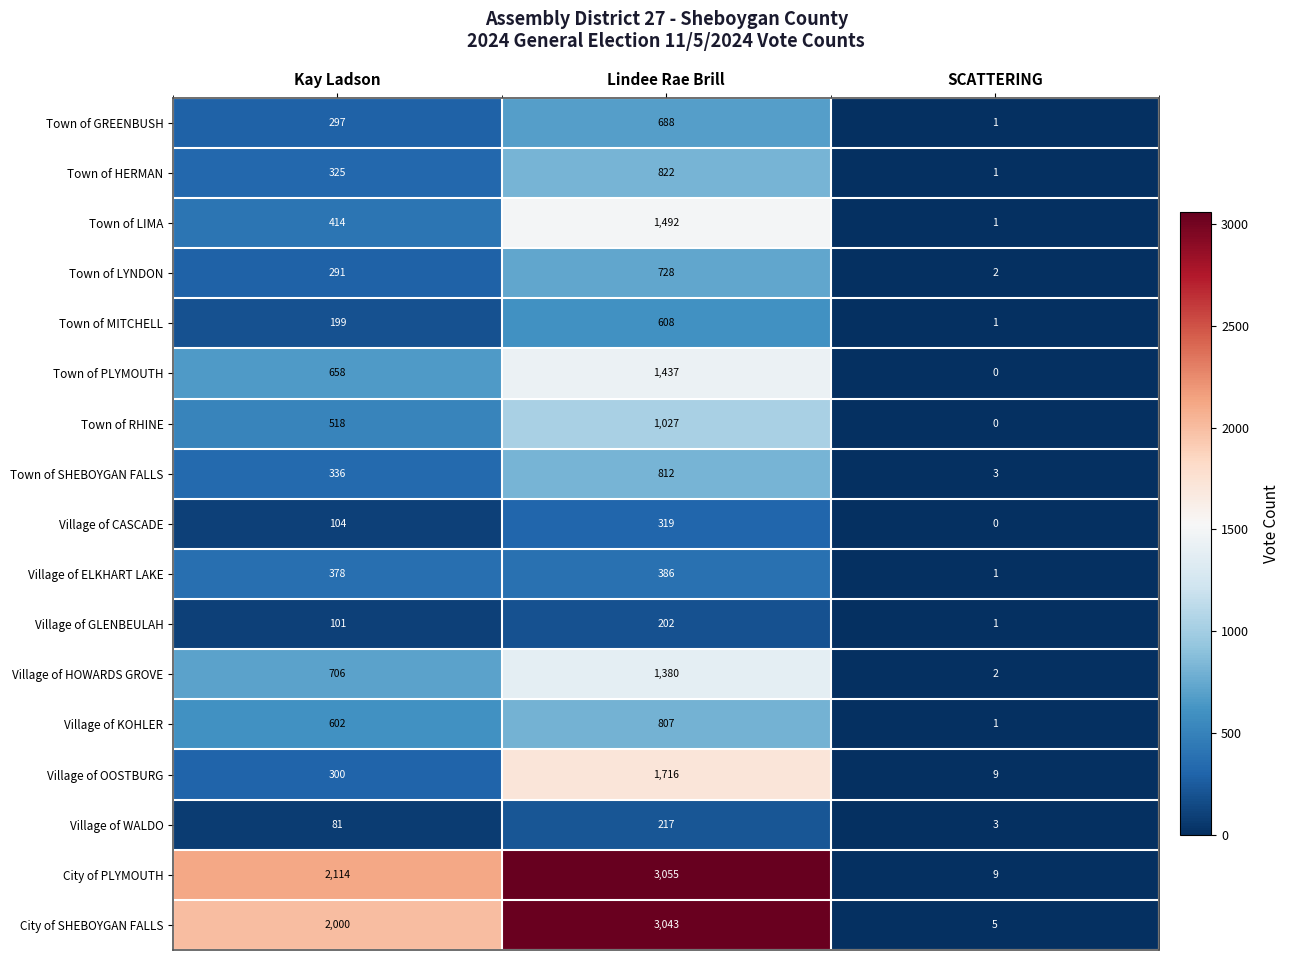

At which label does Village of KOHLER reach its peak?

Lindee Rae Brill